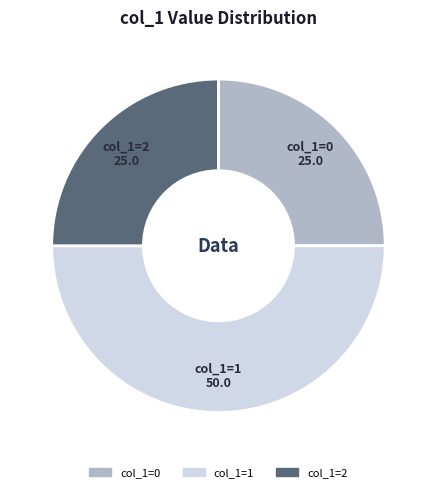

Is it true that col_1=1 is 50% of the pie?

True